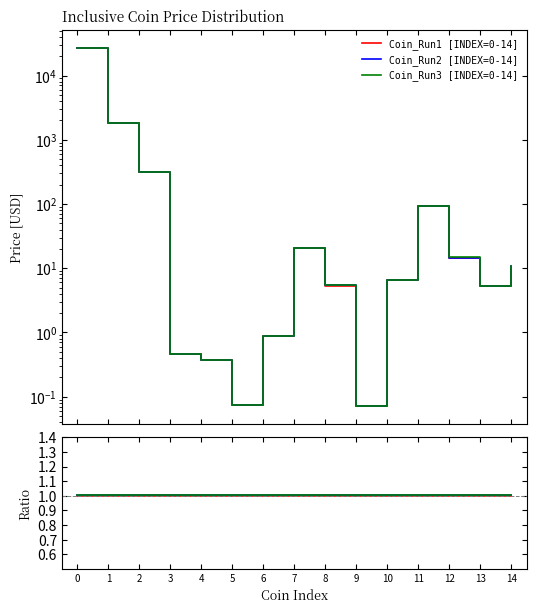

What is the total value across all series at 10?

3.0